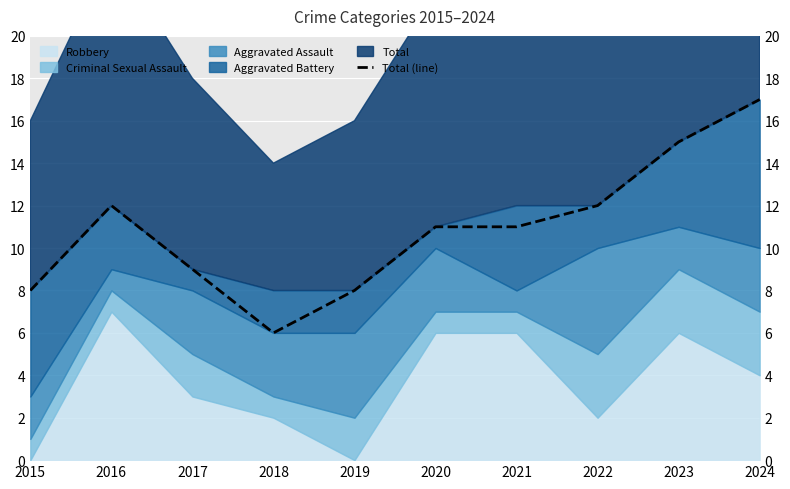

Which label corresponds to the smallest value in the chart?

2018